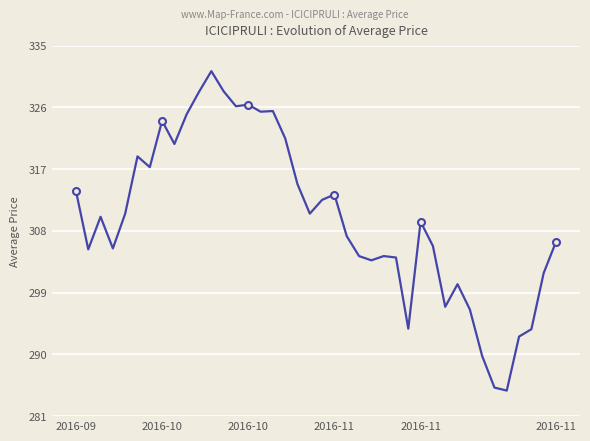

What is the smallest value displayed?

284.9